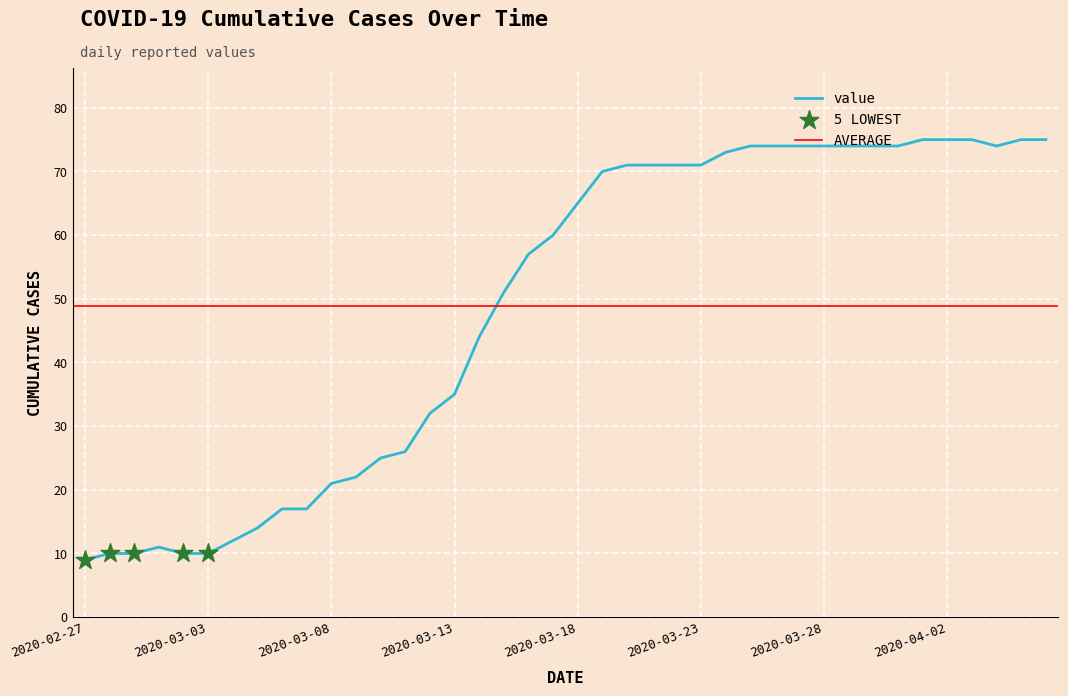

Between 2020-03-23 and 2020-03-30, which is larger?

2020-03-30